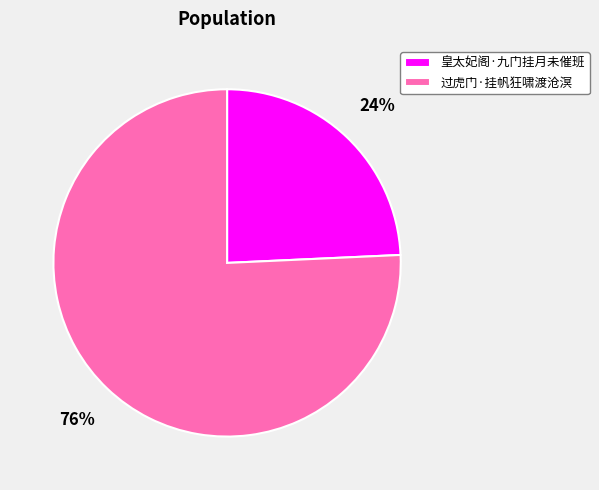

Does 皇太妃阁·九门挂月未催班 account for over 50% of the chart?

No